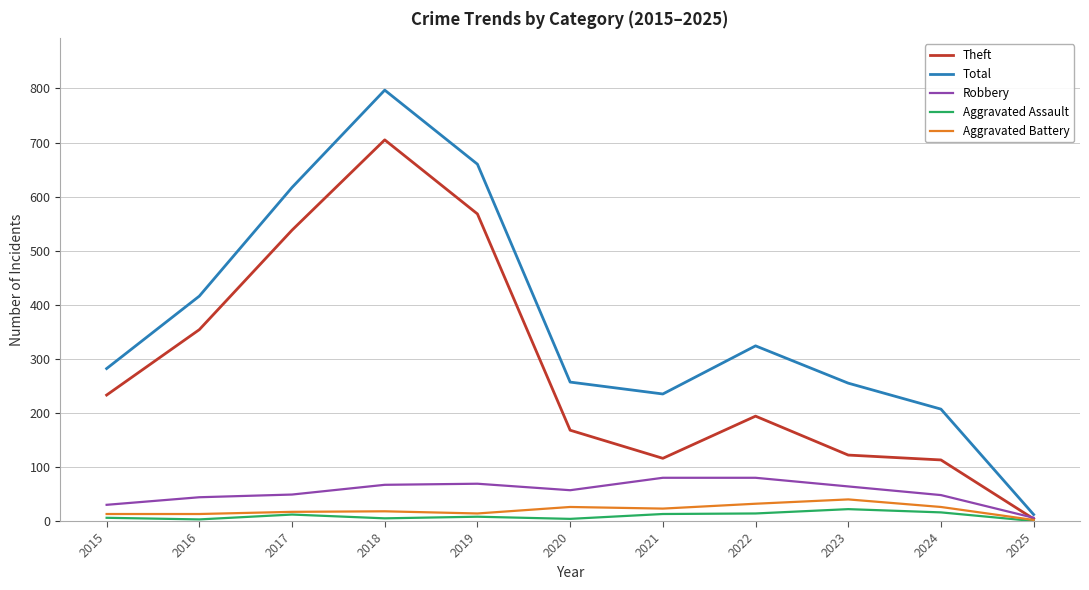

Is it true that Robbery equals 49 at 2017?

True